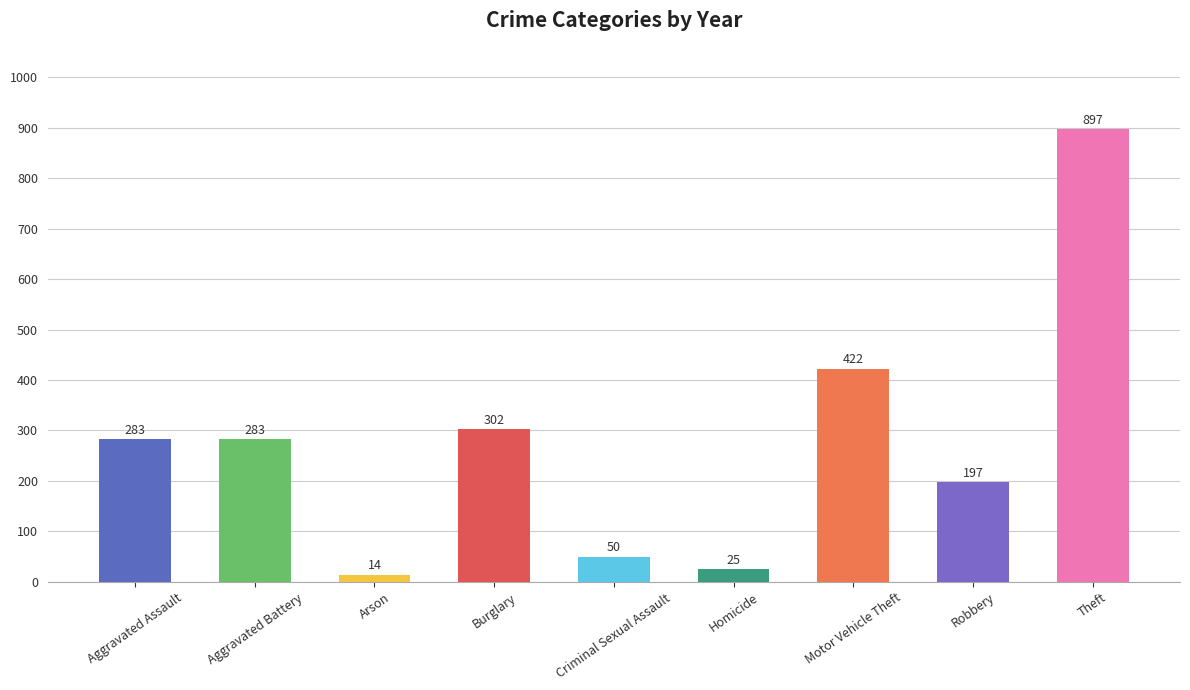

Reading right to left, list all the values displayed in this chart.

Theft=897	Robbery=197	Motor Vehicle Theft=422	Homicide=25	Criminal Sexual Assault=50	Burglary=302	Arson=14	Aggravated Battery=283	Aggravated Assault=283